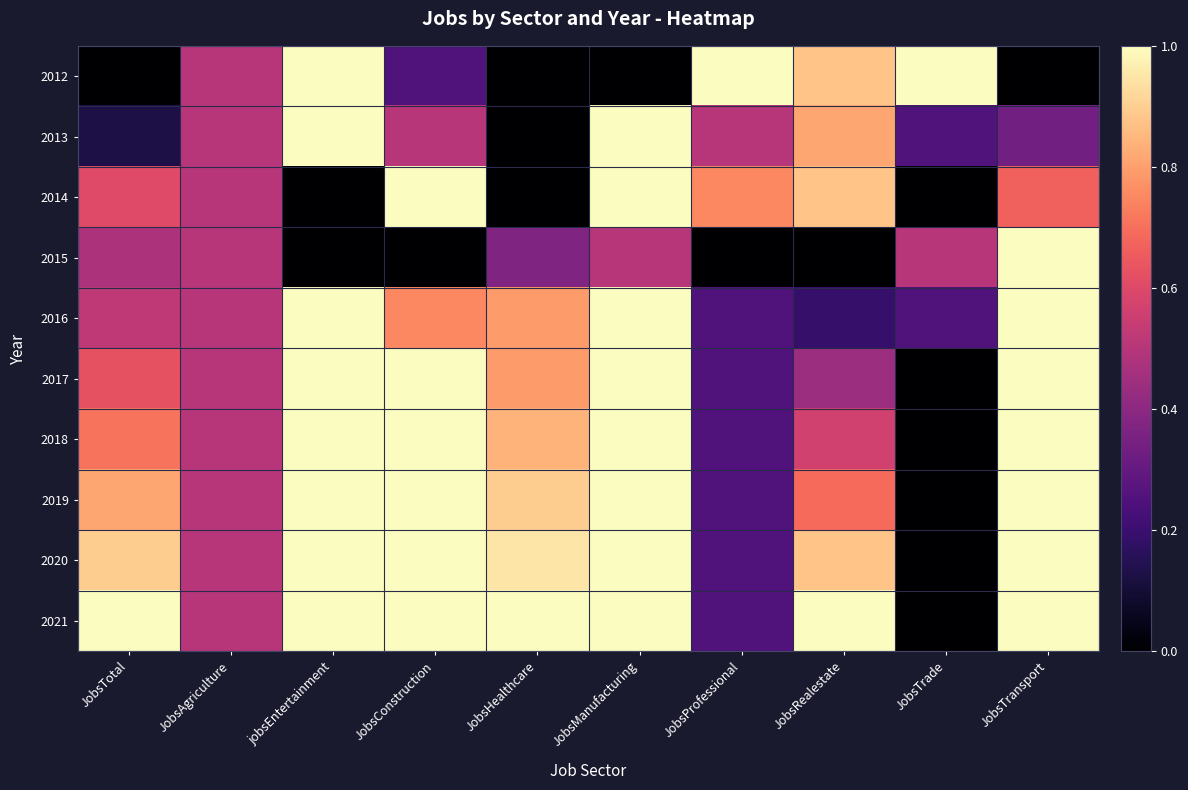

Reading right to left, extract all data points from this chart.

2012: JobsTransport=0.0	JobsTrade=1.0	JobsRealestate=0.9	JobsProfessional=1.0	JobsManufacturing=0.0	JobsHealthcare=0.0	JobsConstruction=0.2	jobsEntertainment=1.0	JobsAgriculture=0.5	JobsTotal=0.0
2013: JobsTransport=0.3	JobsTrade=0.2	JobsRealestate=0.8	JobsProfessional=0.5	JobsManufacturing=1.0	JobsHealthcare=0.0	JobsConstruction=0.5	jobsEntertainment=1.0	JobsAgriculture=0.5	JobsTotal=0.1
2014: JobsTransport=0.7	JobsTrade=0.0	JobsRealestate=0.9	JobsProfessional=0.8	JobsManufacturing=1.0	JobsHealthcare=0.0	JobsConstruction=1.0	jobsEntertainment=0.0	JobsAgriculture=0.5	JobsTotal=0.6
2015: JobsTransport=1.0	JobsTrade=0.5	JobsRealestate=0.0	JobsProfessional=0.0	JobsManufacturing=0.5	JobsHealthcare=0.4	JobsConstruction=0.0	jobsEntertainment=0.0	JobsAgriculture=0.5	JobsTotal=0.5
2016: JobsTransport=1.0	JobsTrade=0.2	JobsRealestate=0.2	JobsProfessional=0.2	JobsManufacturing=1.0	JobsHealthcare=0.8	JobsConstruction=0.8	jobsEntertainment=1.0	JobsAgriculture=0.5	JobsTotal=0.5
2017: JobsTransport=1.0	JobsTrade=0.0	JobsRealestate=0.4	JobsProfessional=0.2	JobsManufacturing=1.0	JobsHealthcare=0.8	JobsConstruction=1.0	jobsEntertainment=1.0	JobsAgriculture=0.5	JobsTotal=0.6
2018: JobsTransport=1.0	JobsTrade=0.0	JobsRealestate=0.6	JobsProfessional=0.2	JobsManufacturing=1.0	JobsHealthcare=0.8	JobsConstruction=1.0	jobsEntertainment=1.0	JobsAgriculture=0.5	JobsTotal=0.7
2019: JobsTransport=1.0	JobsTrade=0.0	JobsRealestate=0.7	JobsProfessional=0.2	JobsManufacturing=1.0	JobsHealthcare=0.9	JobsConstruction=1.0	jobsEntertainment=1.0	JobsAgriculture=0.5	JobsTotal=0.8
2020: JobsTransport=1.0	JobsTrade=0.0	JobsRealestate=0.9	JobsProfessional=0.2	JobsManufacturing=1.0	JobsHealthcare=0.9	JobsConstruction=1.0	jobsEntertainment=1.0	JobsAgriculture=0.5	JobsTotal=0.9
2021: JobsTransport=1.0	JobsTrade=0.0	JobsRealestate=1.0	JobsProfessional=0.2	JobsManufacturing=1.0	JobsHealthcare=1.0	JobsConstruction=1.0	jobsEntertainment=1.0	JobsAgriculture=0.5	JobsTotal=1.0